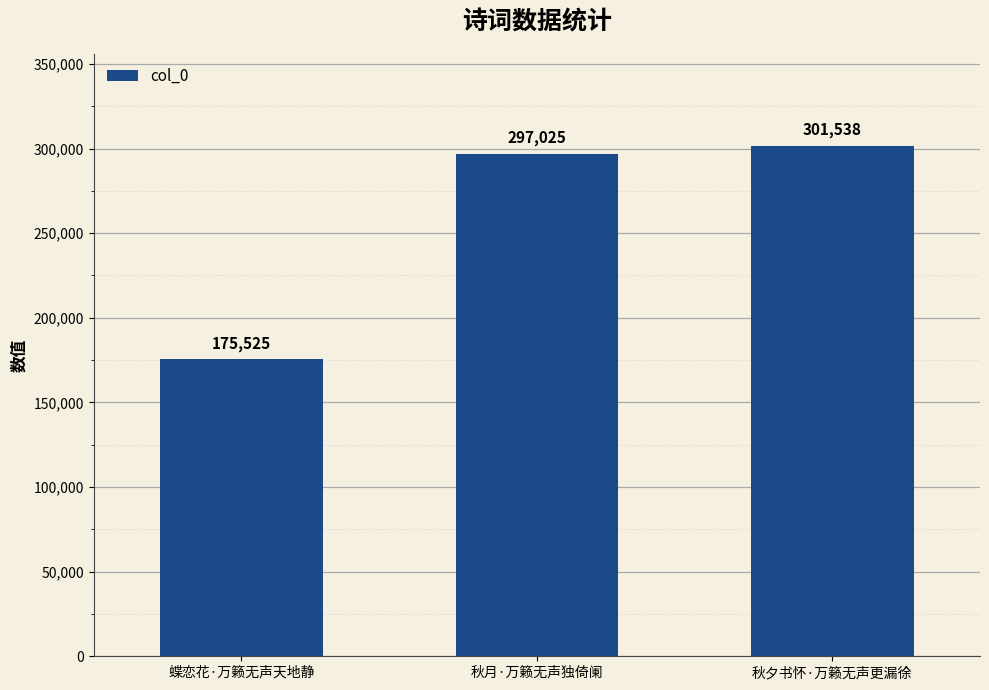

Reading right to left, extract all data points from this chart.

301538	297025	175525